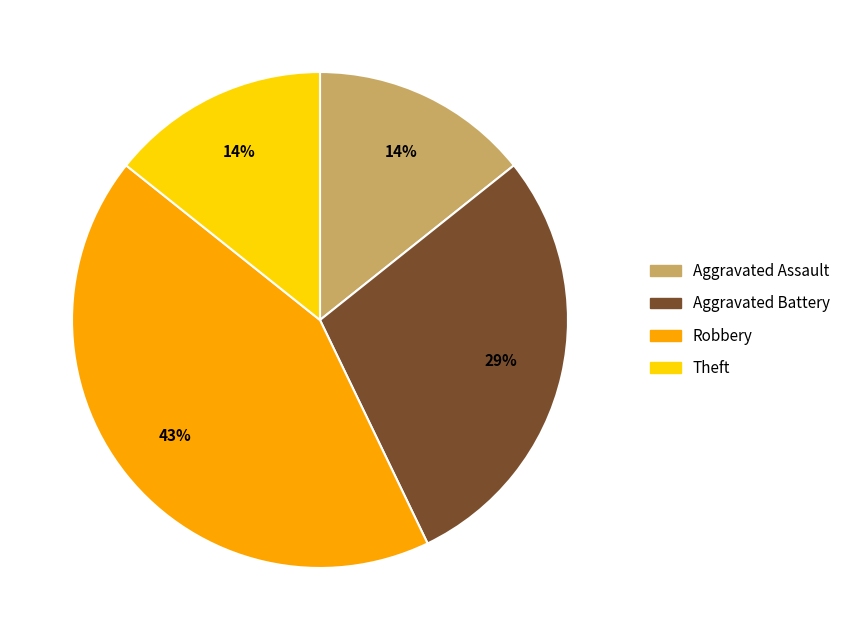

How many segments does this pie chart have?

4